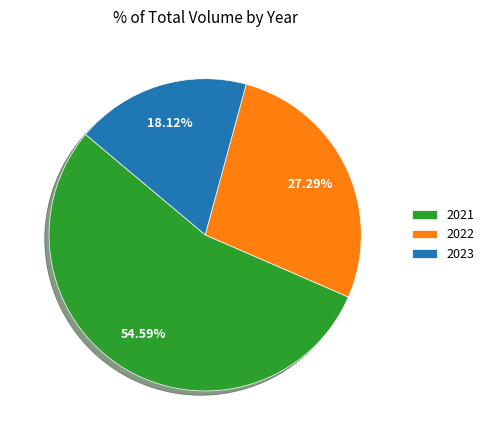

What is the ratio of the value at 2022 to the value at 2021?

0.5